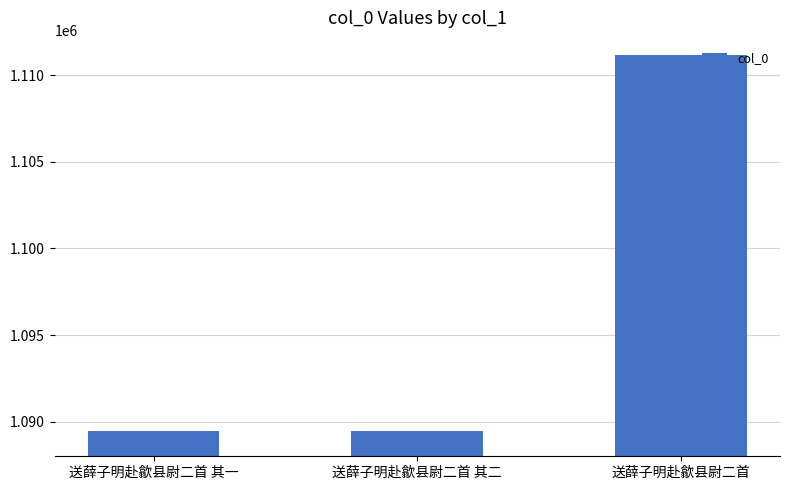

The chart shows a value of 290037 at 送薛子明赴歙县尉二首 其一. True or false?

False